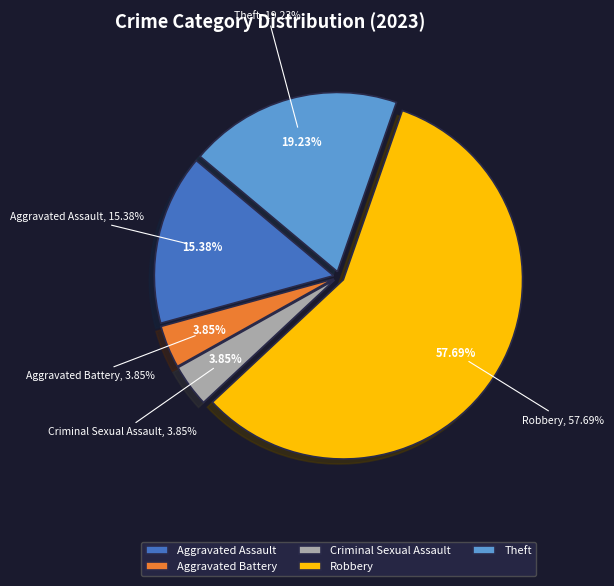

Combined, what portion of the pie is Aggravated Assault and Theft?

34.6%